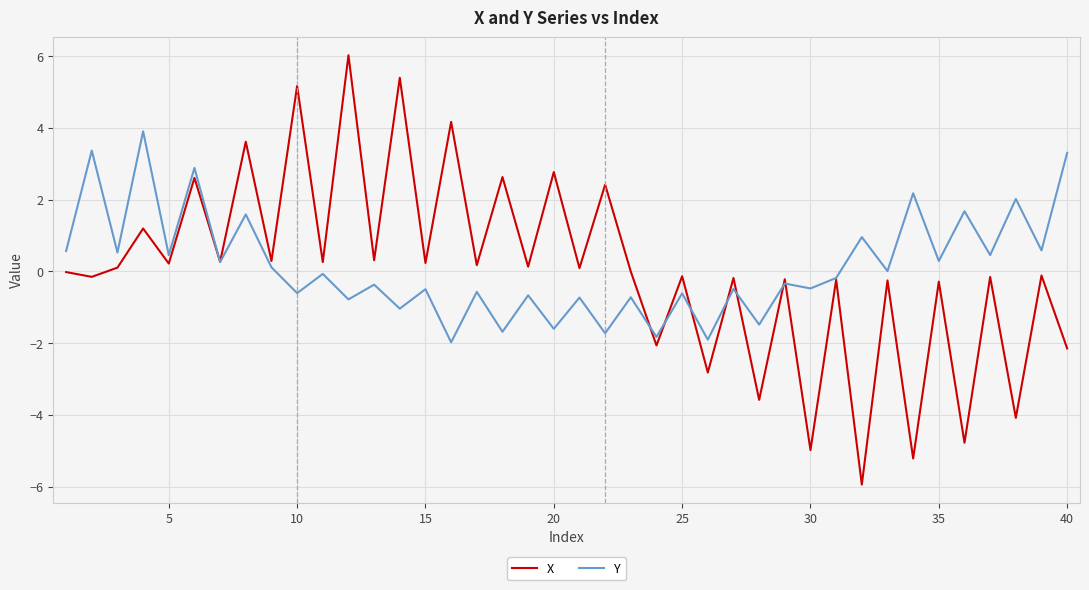

List the series in order of their peak value, lowest first.

Y, X